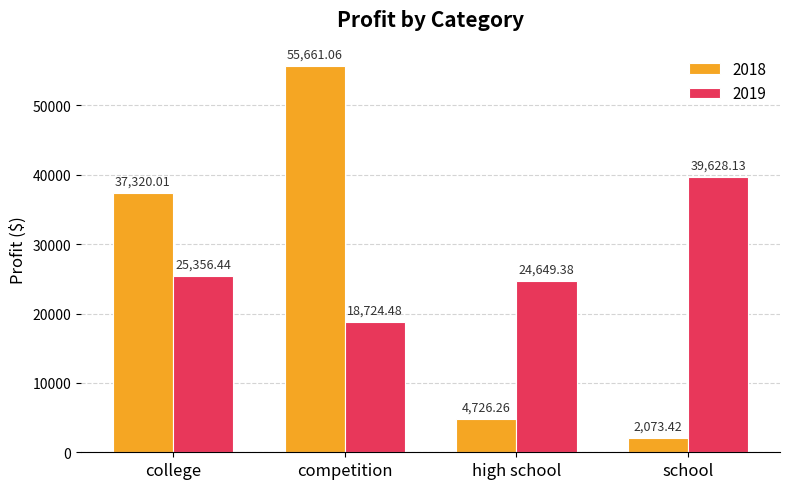

What is the sum of the 2018 values at competition and college?

92981.1